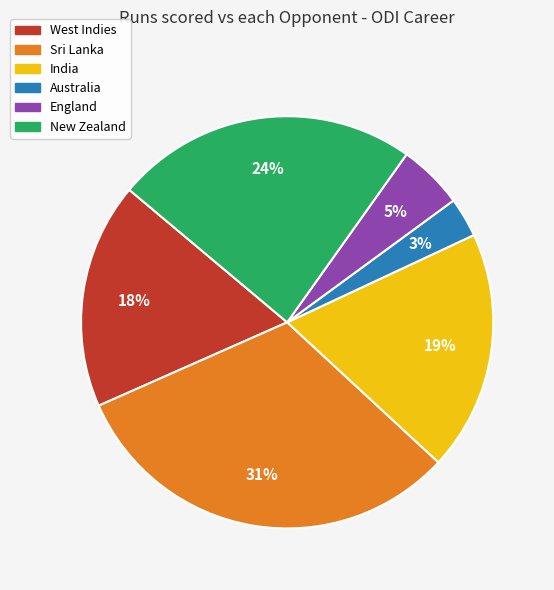

To the nearest percent, what is the difference between the largest and smallest slice percentages?

28%